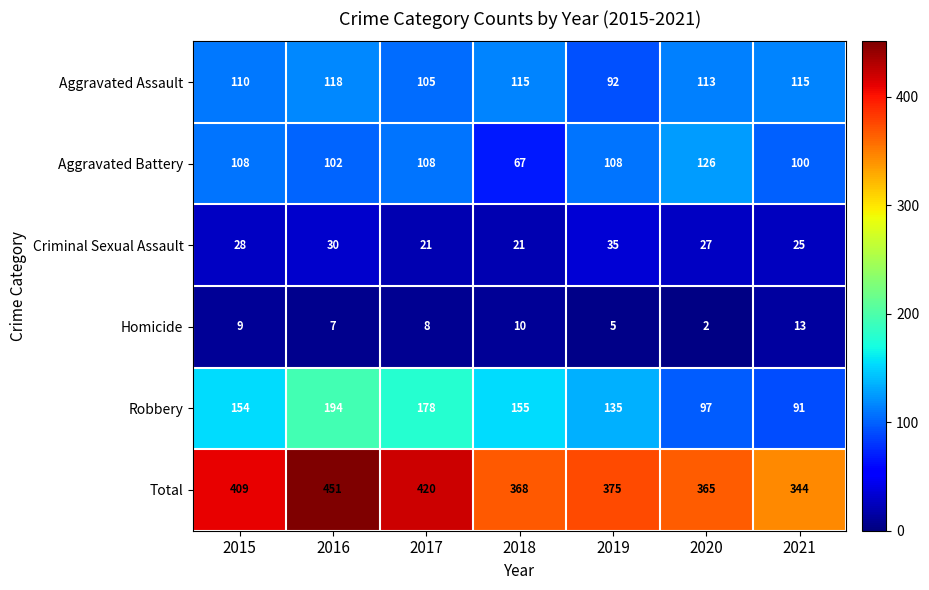

What is the approximate value of Aggravated Battery at 2020, to the nearest 5?

125